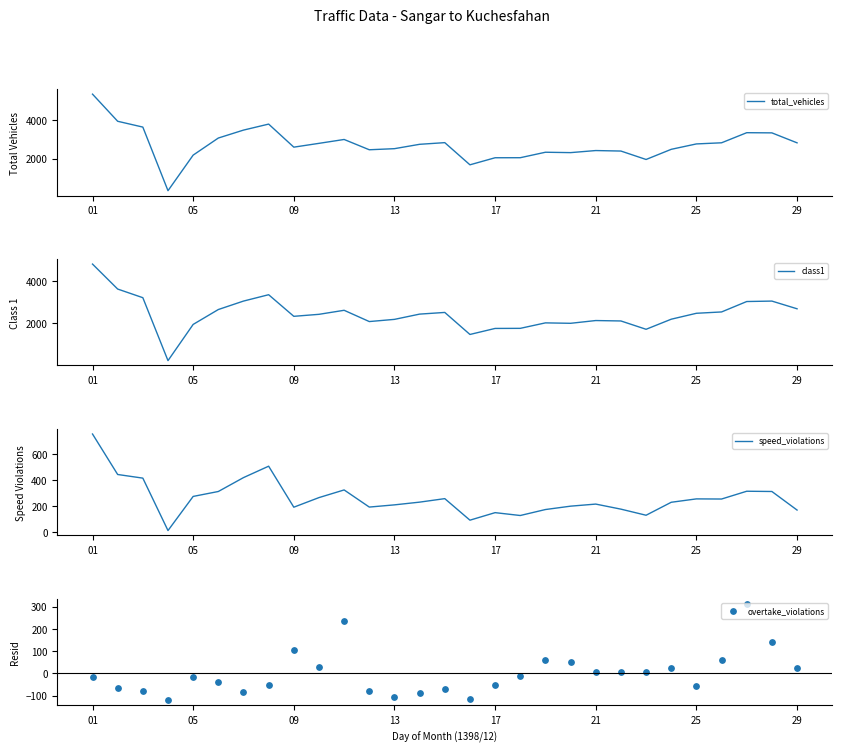

At which category is the sum across all series the highest?

01